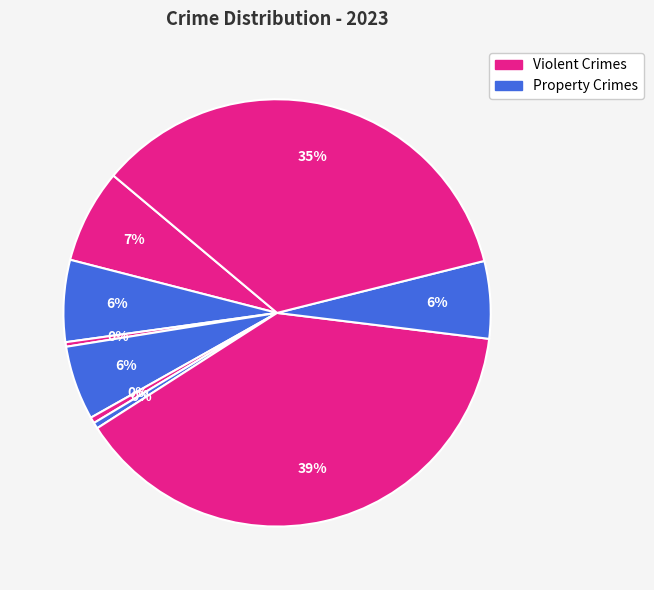

Count the number of slices in the pie.

9